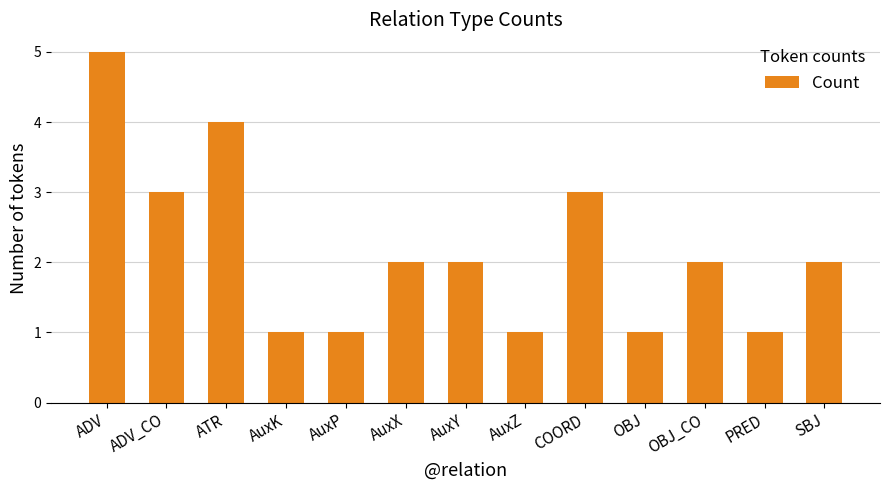

Between ATR and COORD, which is larger?

ATR